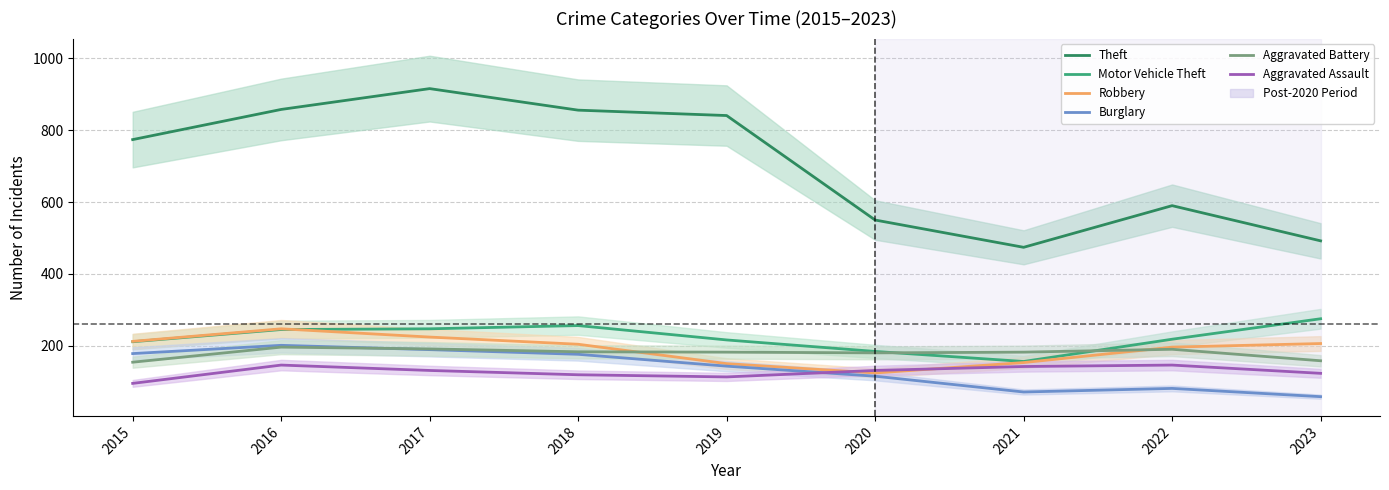

How many categories are shown in the chart?

9